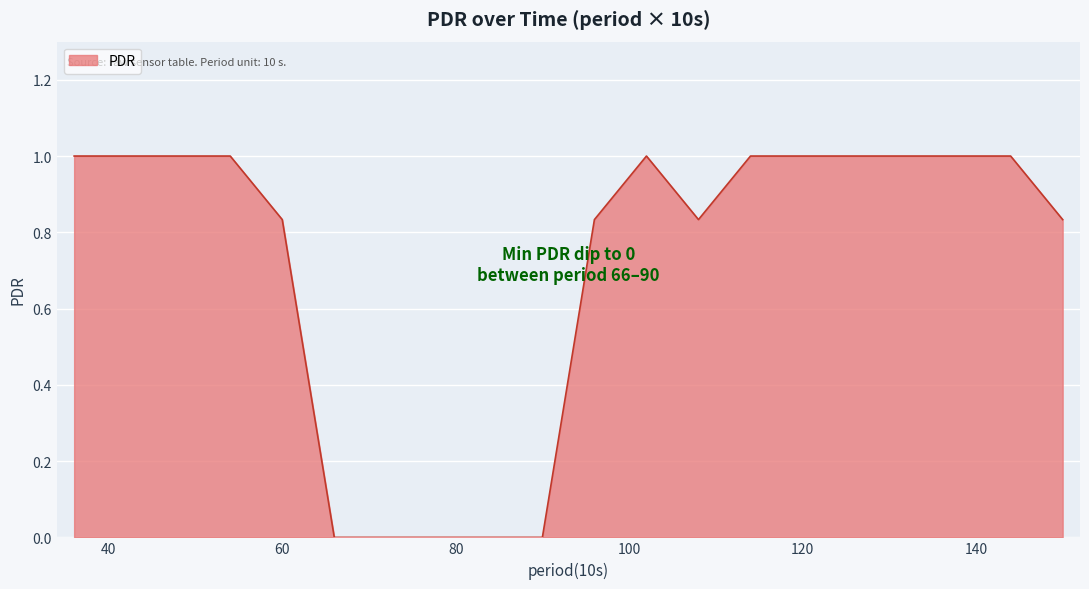

What is the difference between the maximum and minimum values?

1.0